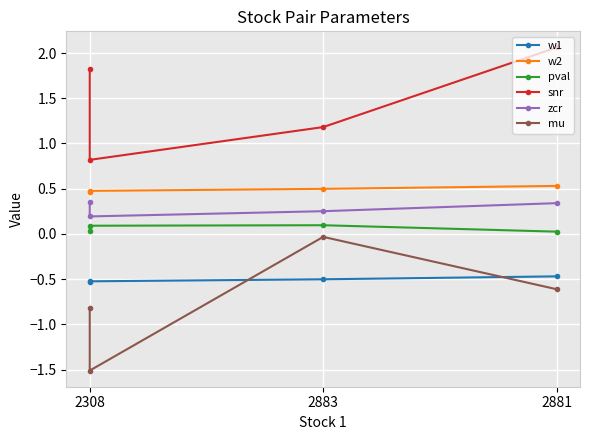

Which has a higher value, 2883 or 2308?

2883